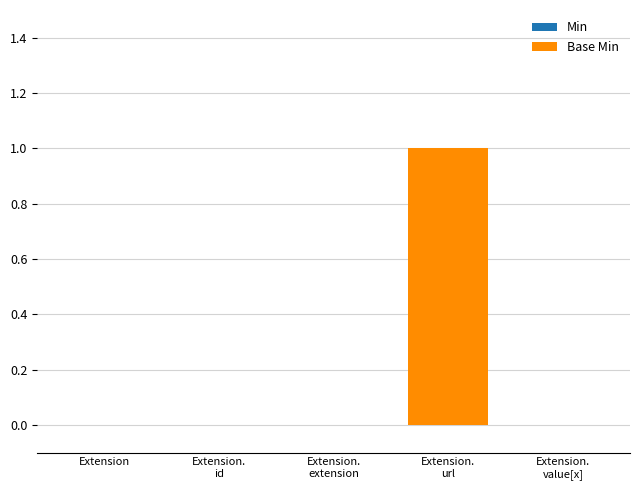

Count the Base Min values in the range 0 to 1.

5